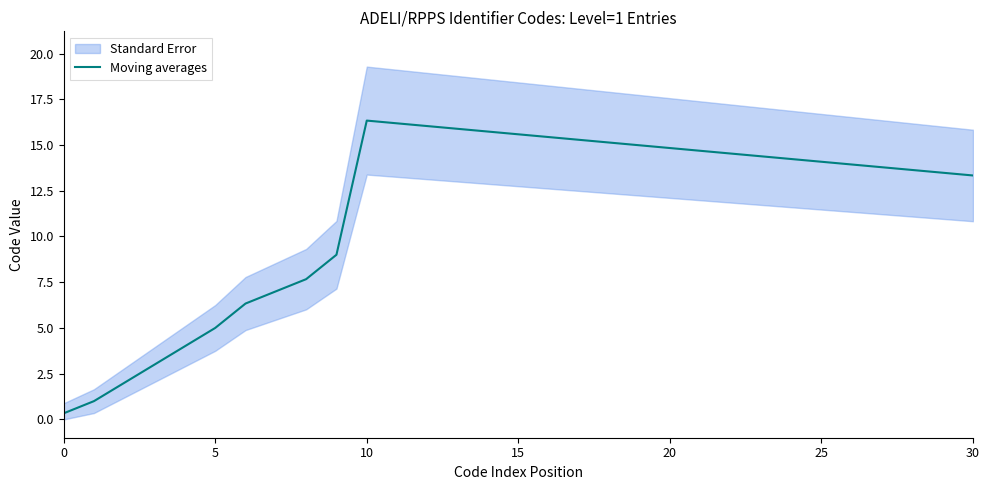

At which label does Moving averages reach its peak?

10